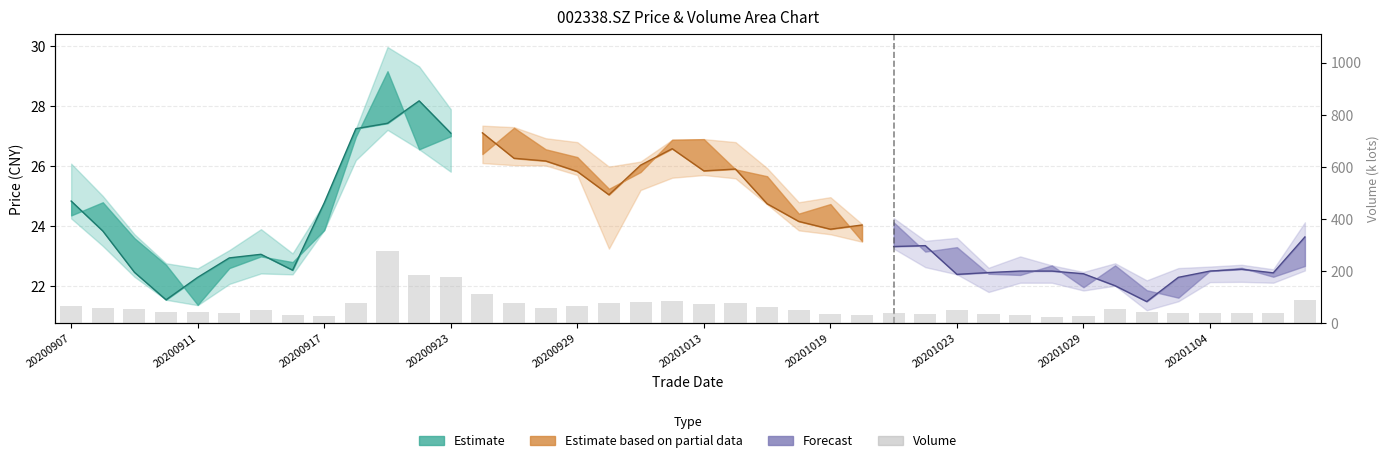

What is the difference between the maximum and second lowest values?

249.2